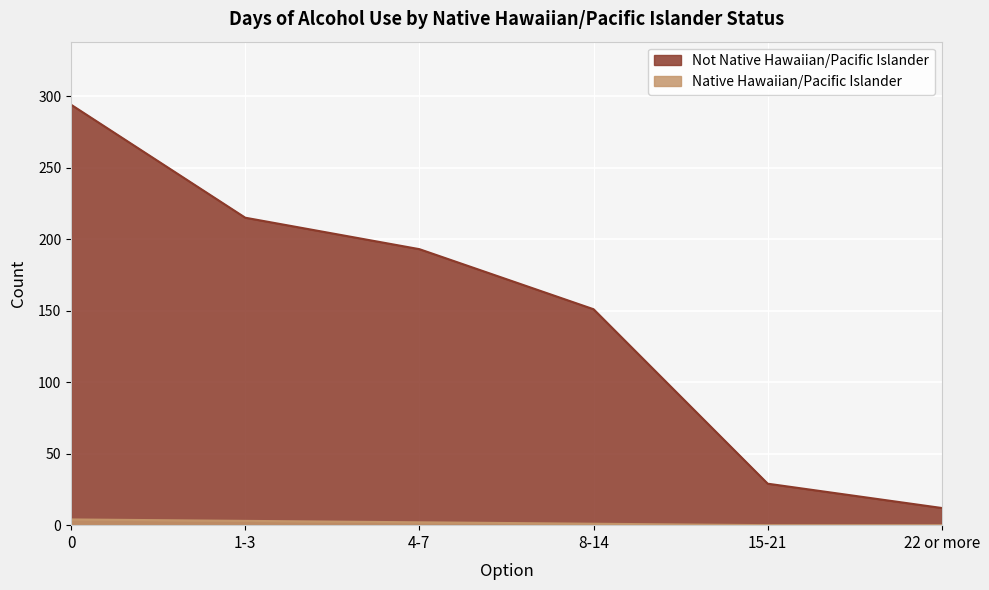

True or false: Not Native Hawaiian/Pacific Islander and Native Hawaiian/Pacific Islander cross at least once.

False